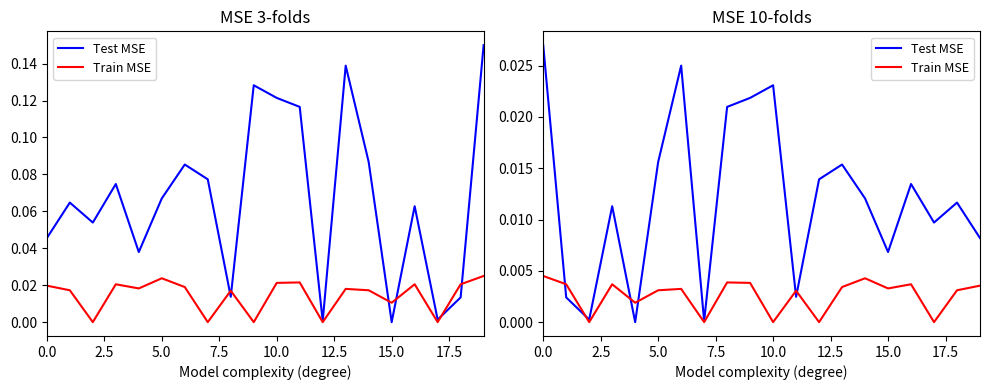

At 15, list the series in order from largest to smallest.

Test MSE, Train MSE